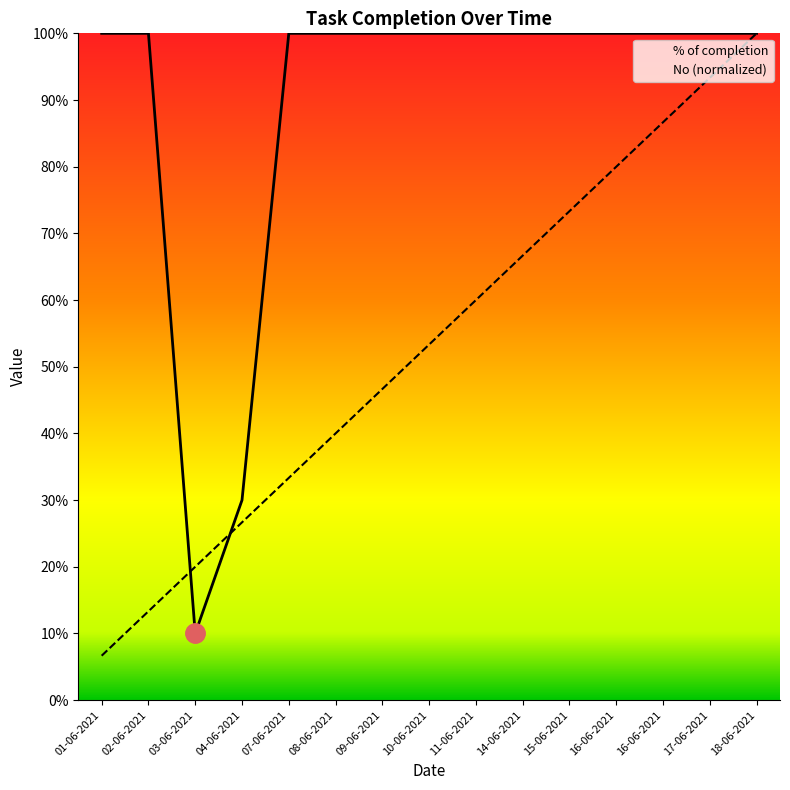

Reading right to left, list all the values displayed in this chart.

% of completion: 18-06-2021=1.0	17-06-2021=1.0	16-06-2021=1.0	16-06-2021=1.0	15-06-2021=1.0	14-06-2021=1.0	11-06-2021=1.0	10-06-2021=1.0	09-06-2021=1.0	08-06-2021=1.0	07-06-2021=1.0	04-06-2021=0.3	03-06-2021=0.1	02-06-2021=1.0	01-06-2021=1.0
No: 18-06-2021=1.0	17-06-2021=0.9	16-06-2021=0.9	16-06-2021=0.8	15-06-2021=0.7	14-06-2021=0.7	11-06-2021=0.6	10-06-2021=0.5	09-06-2021=0.5	08-06-2021=0.4	07-06-2021=0.3	04-06-2021=0.3	03-06-2021=0.2	02-06-2021=0.1	01-06-2021=0.1